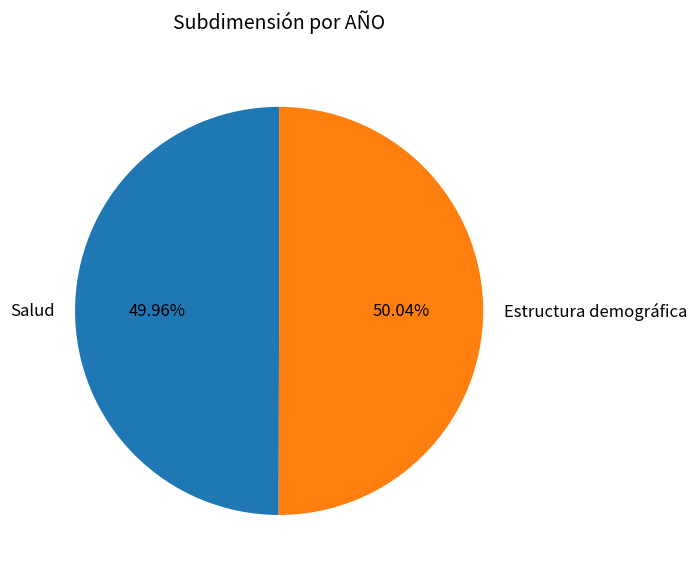

Count the number of slices in the pie.

2